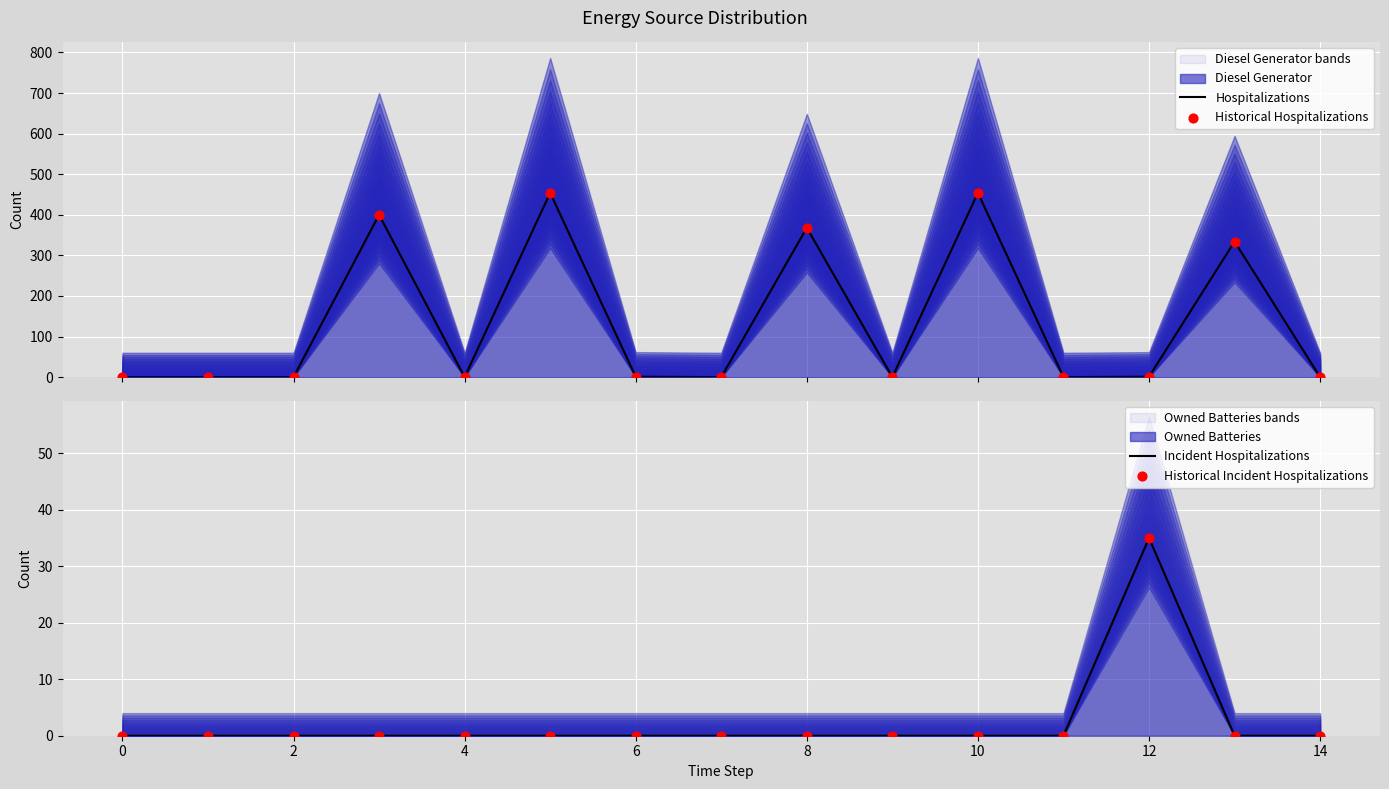

Which series has the widest spread of Y values?

Hospitalizations